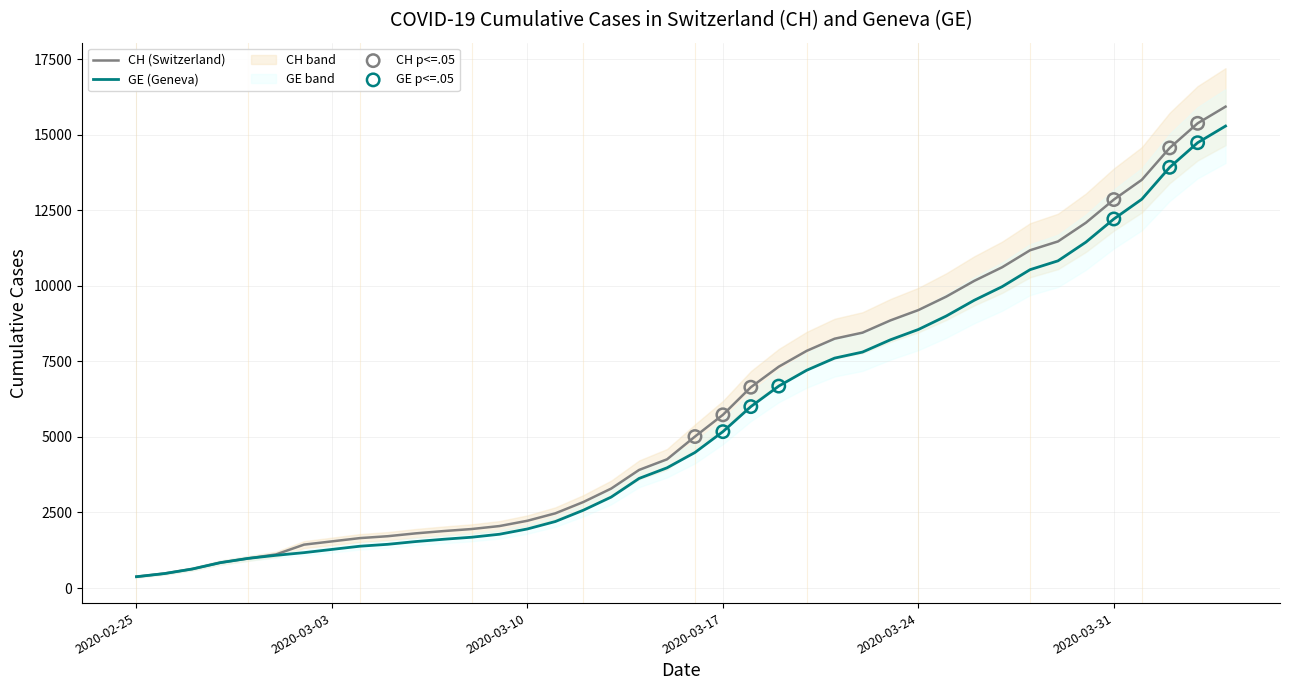

Which series has the largest total across all categories?

CH